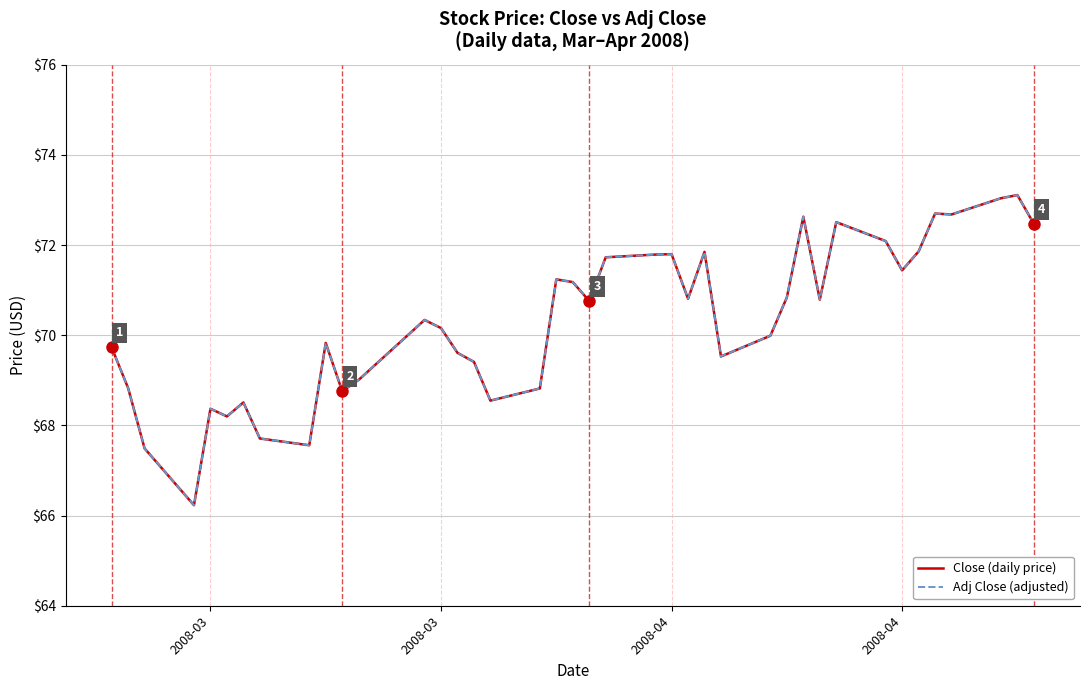

Does the chart display data point markers on the line(s)?

No